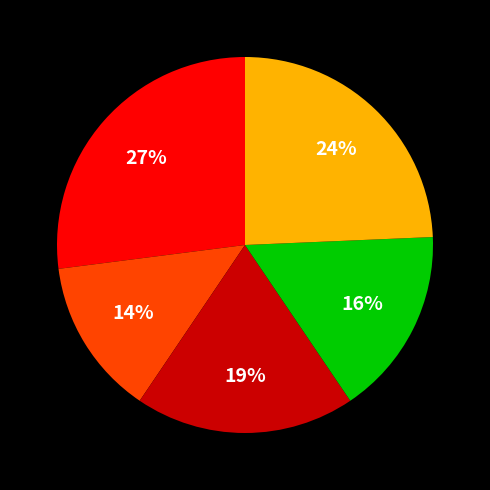

To the nearest percent, what is the average slice percentage?

20%